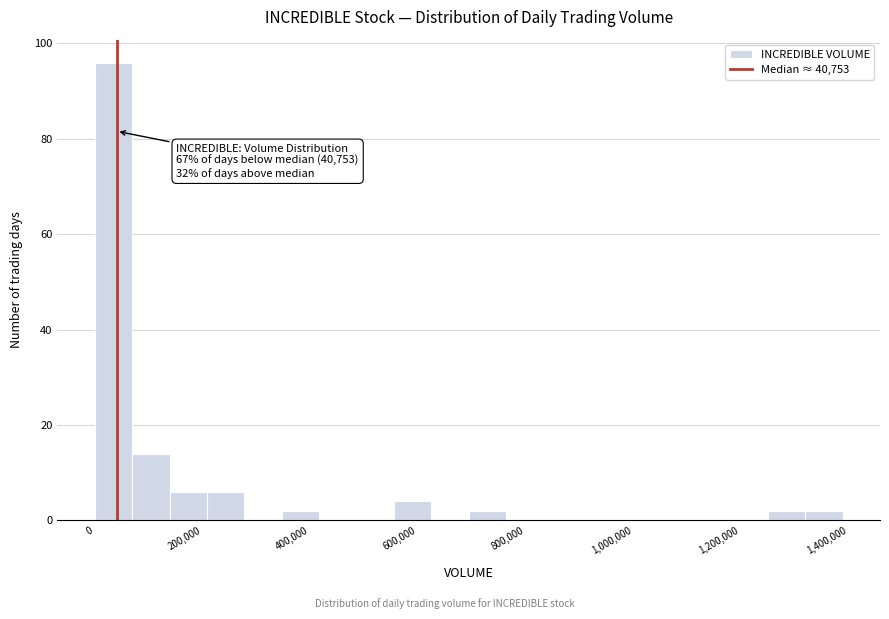

Around what value on the x-axis is the tallest bar? Give the approximate position of its centre, as read against the axis.

40000